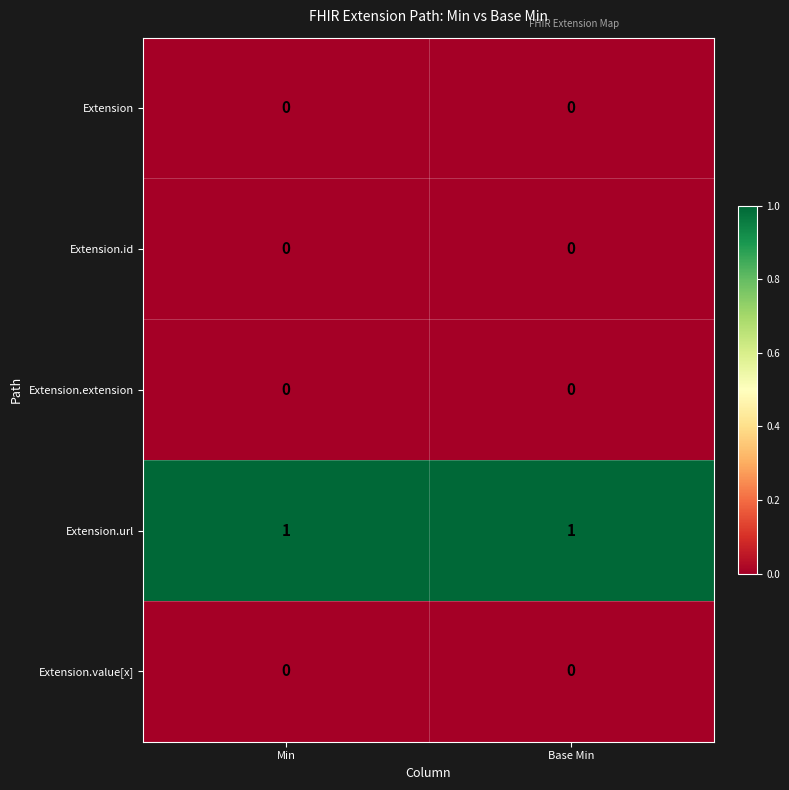

The value of Extension.url at Base Min is 1. True or false?

True